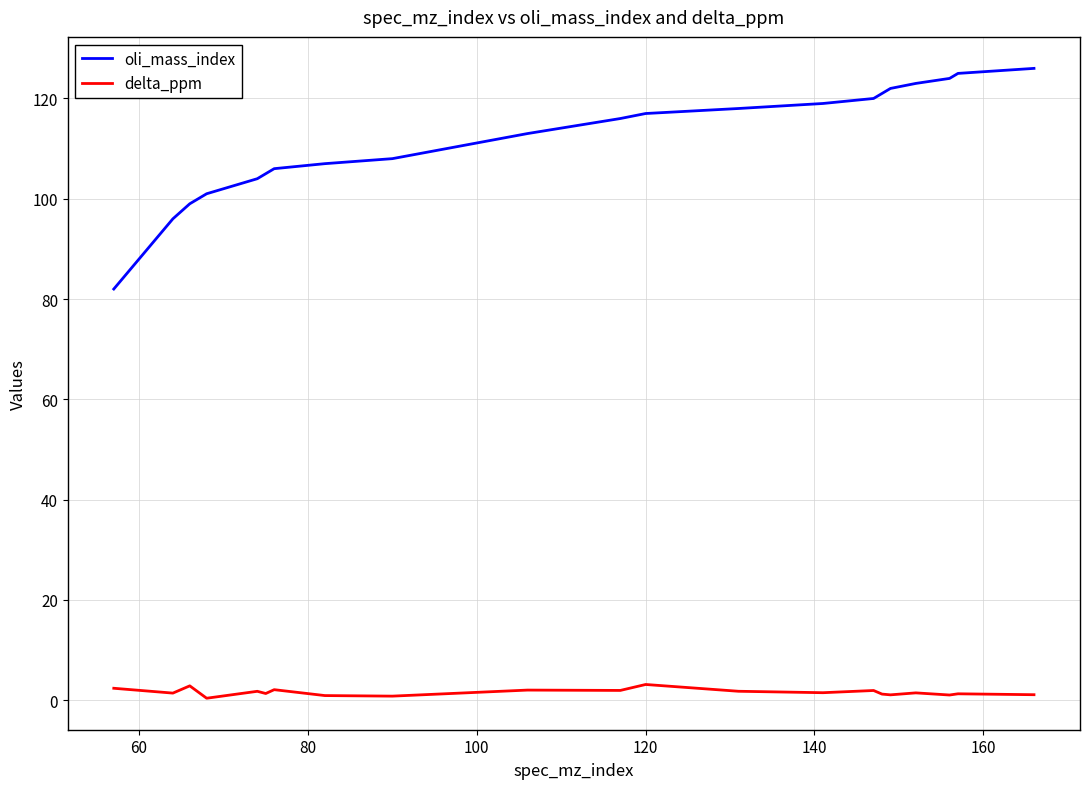

True or false: oli_mass_index and delta_ppm cross at least once.

False